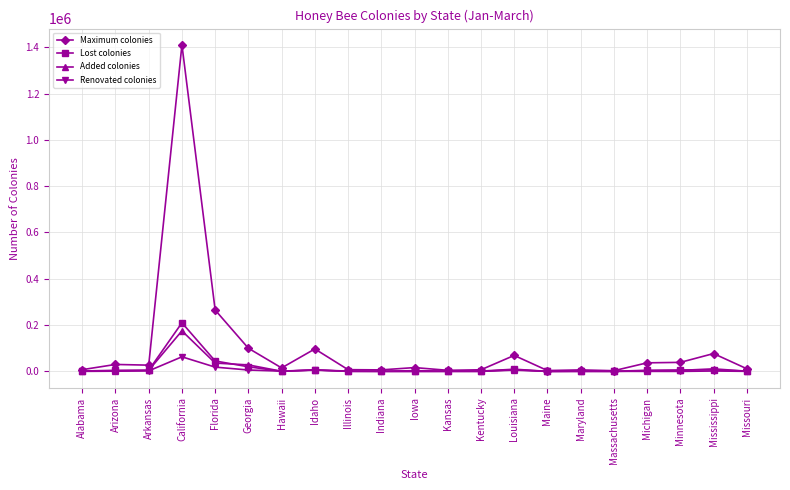

In Maximum colonies, how many points are lower than both neighbors (excluding endpoints)?

6